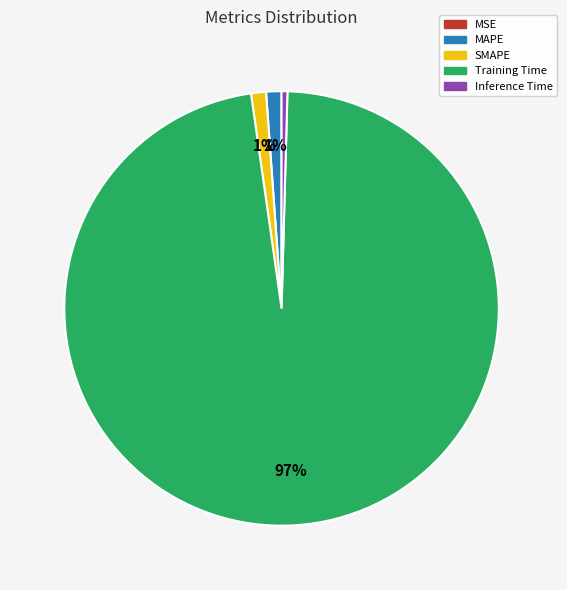

To the nearest percent, what is the average slice percentage?

20%